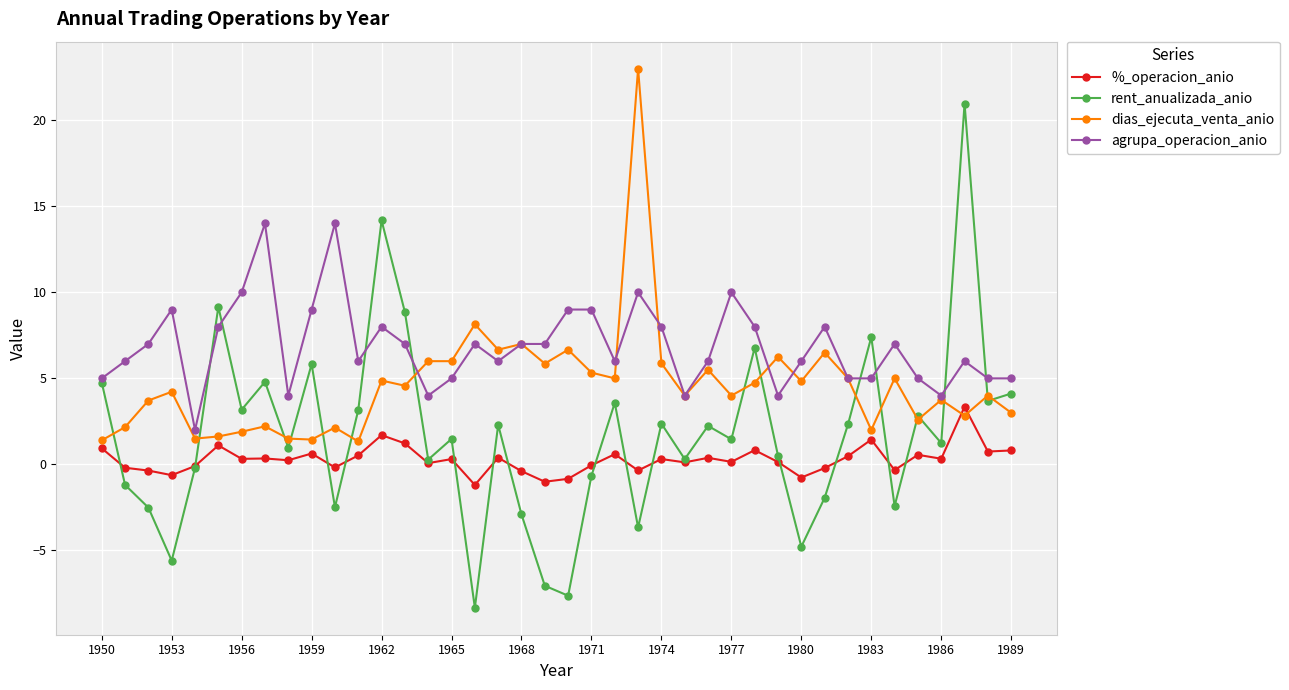

List the series in order of their peak value, lowest first.

%_operacion_anio, agrupa_operacion_anio, rent_anualizada_anio, dias_ejecuta_venta_anio